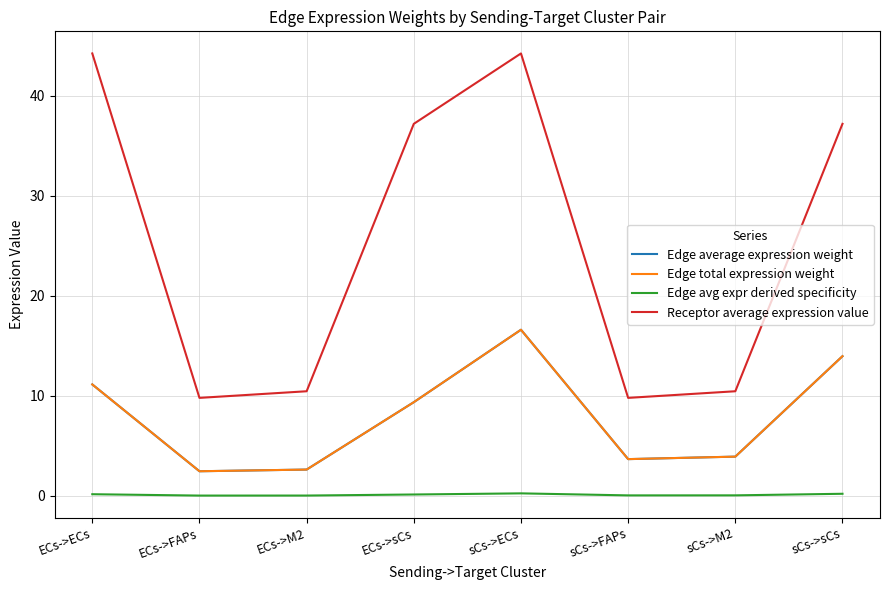

What is the value of the Receptor average expression value point at the 8th from the left?

37.2